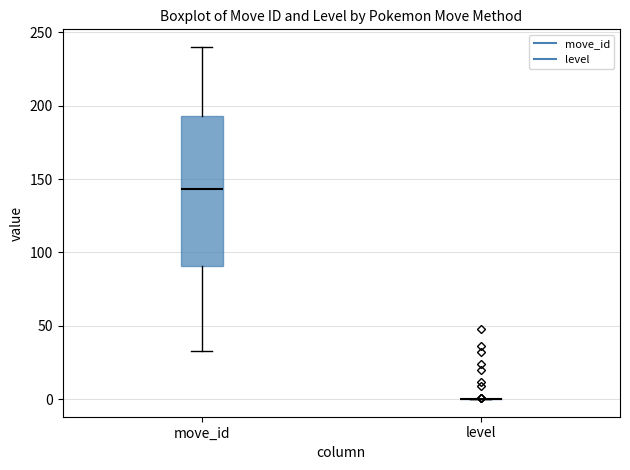

Reading left to right, read every box against the y-axis: the position of its median line, the range the box covers, and the ends of its whiskers. The values are not printed on the chart, so give them approximately, as read against the axis.

move_id: median 145, box 90 to 195, whiskers 35 to 240
level: box collapsed to a line at 0, whiskers 0 to 0